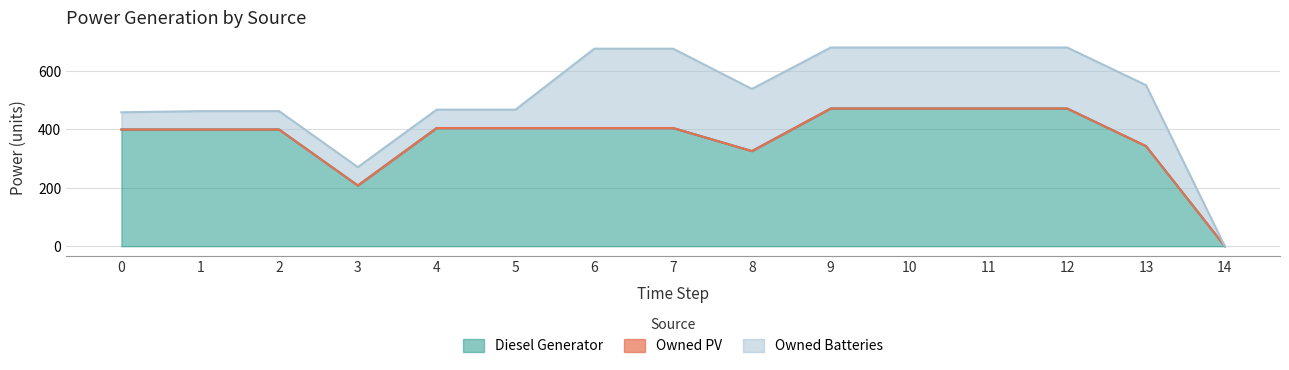

Between 6 and 12, which series saw the biggest shift?

Diesel Generator